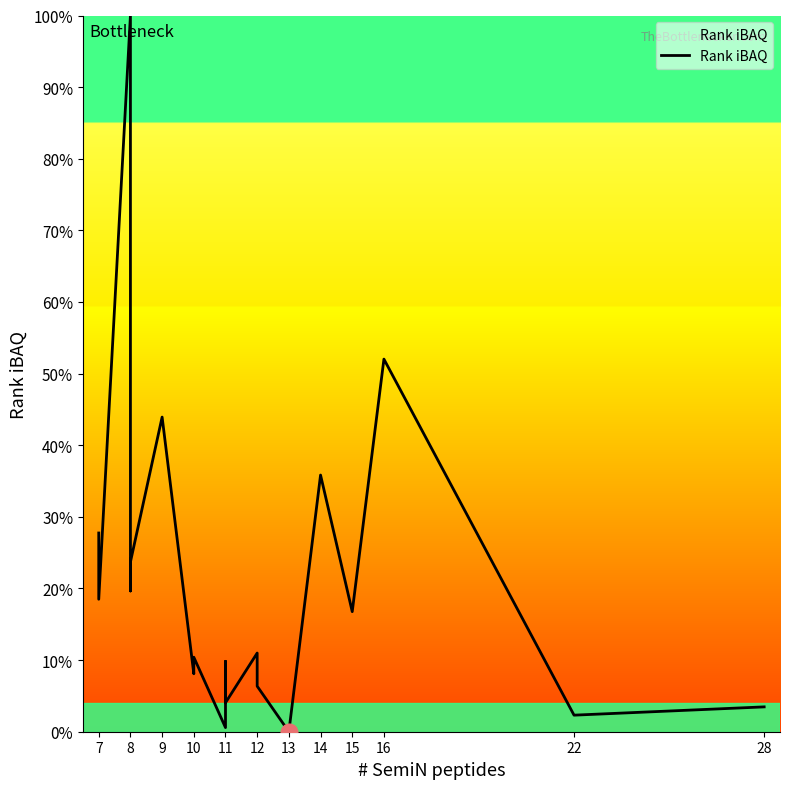

Is it true that the value at 7 is 39.8?

False